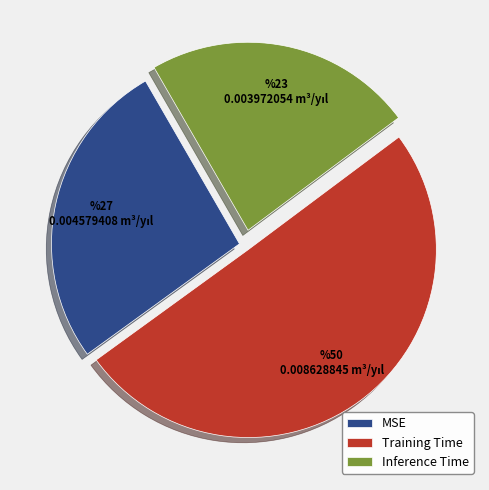

How many segments does this pie chart have?

3